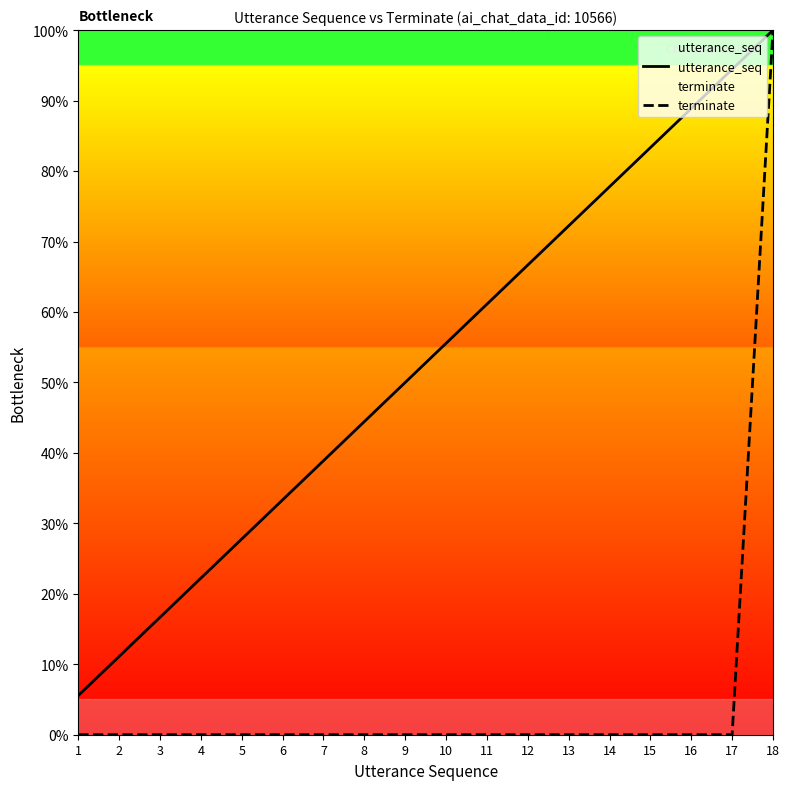

At how many categories does at least one series exceed 27?

14